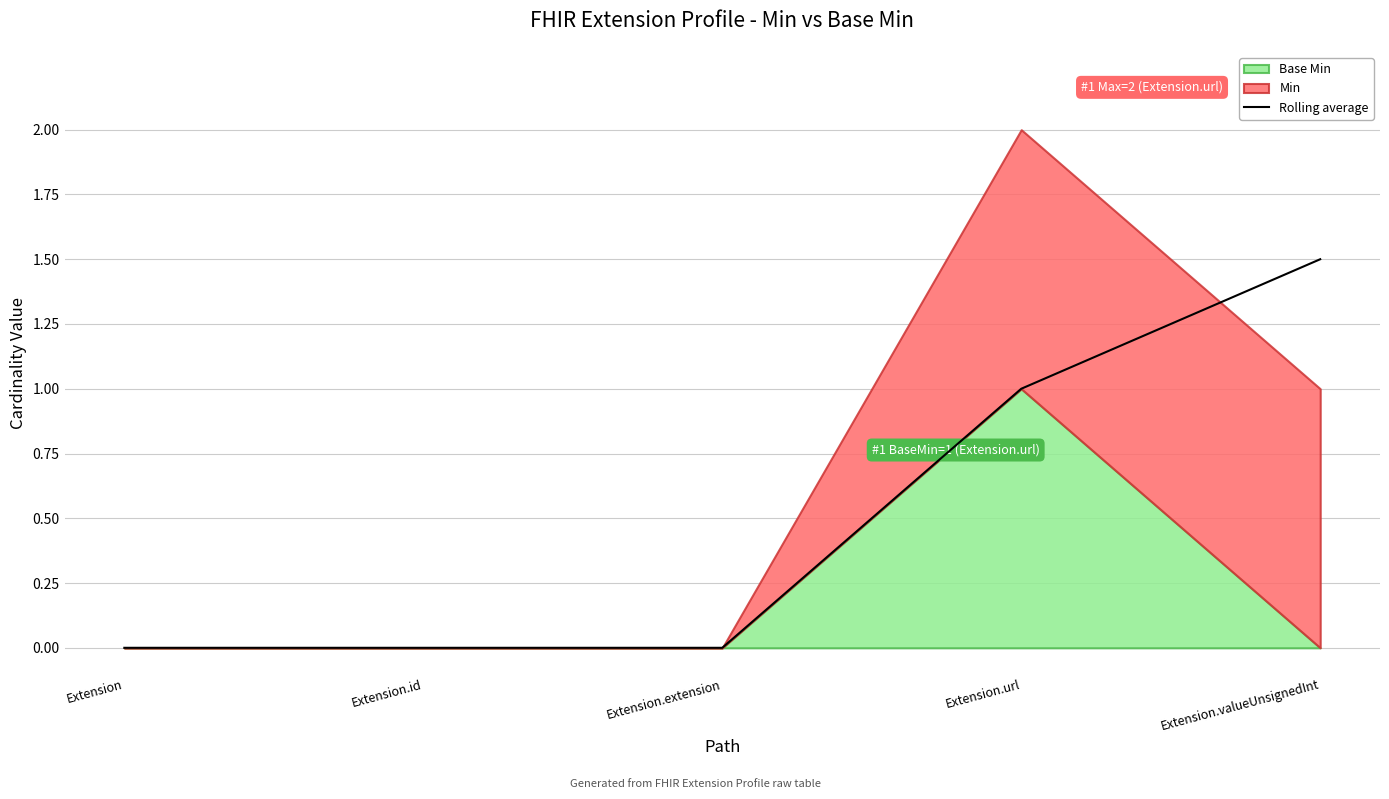

What is the average value?

0.5